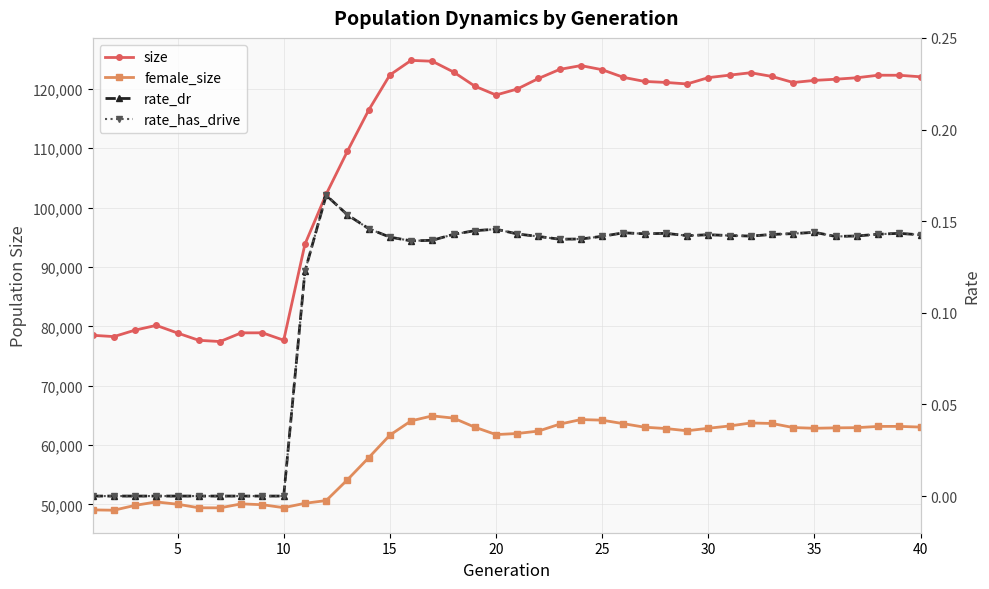

Reading left to right, transcribe all the data shown in this chart.

size: 78493.0	78271.0	79365.0	80160.0	78869.0	77649.0	77438.0	78902.0	78908.0	77664.0	93832.0	102243.0	109482.0	116392.0	122325.0	124782.0	124638.0	122823.0	120444.0	118950.0	119960.0	121736.0	123264.0	123906.0	123211.0	121928.0	121236.0	121068.0	120813.0	121876.0	122296.0	122701.0	122076.0	121055.0	121412.0	121608.0	121857.0	122284.0	122275.0	122016.0
female_size: 49093.0	49035.0	49858.0	50430.0	50046.0	49447.0	49436.0	50107.0	49960.0	49464.0	50204.0	50662.0	54160.0	57871.0	61677.0	64082.0	64922.0	64546.0	63020.0	61771.0	61955.0	62362.0	63532.0	64301.0	64201.0	63609.0	63016.0	62791.0	62415.0	62835.0	63224.0	63726.0	63645.0	62957.0	62835.0	62906.0	62938.0	63148.0	63153.0	63036.0
rate_dr: 0.0	0.0	0.0	0.0	0.0	0.0	0.0	0.0	0.0	0.0	0.1	0.2	0.2	0.1	0.1	0.1	0.1	0.1	0.1	0.1	0.1	0.1	0.1	0.1	0.1	0.1	0.1	0.1	0.1	0.1	0.1	0.1	0.1	0.1	0.1	0.1	0.1	0.1	0.1	0.1
rate_has_drive: 0.0	0.0	0.0	0.0	0.0	0.0	0.0	0.0	0.0	0.0	0.1	0.2	0.2	0.1	0.1	0.1	0.1	0.1	0.1	0.1	0.1	0.1	0.1	0.1	0.1	0.1	0.1	0.1	0.1	0.1	0.1	0.1	0.1	0.1	0.1	0.1	0.1	0.1	0.1	0.1